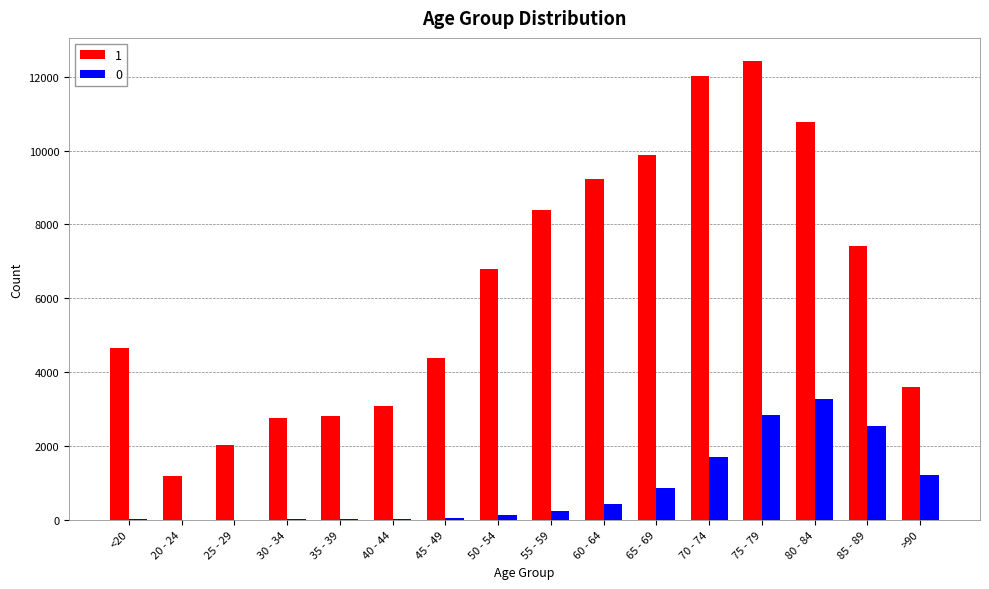

Is it true that 1 equals 9236 at 60 - 64?

True